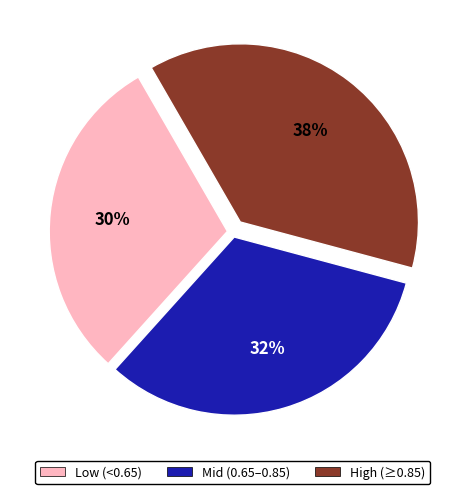

Is it true that Low (<0.65) is 30% of the pie?

True